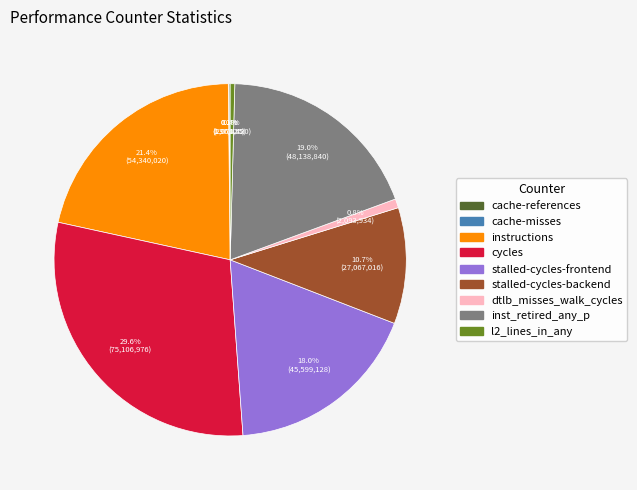

What percentage is NOT represented by cycles?

70.4%